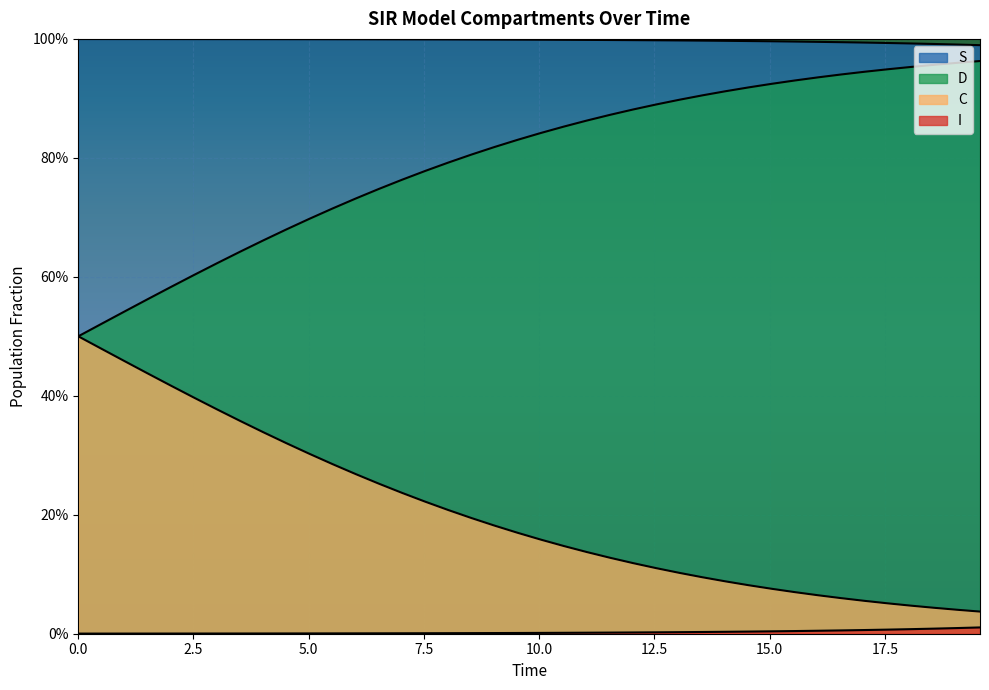

Is it true that I equals 0.0 at 13?

False